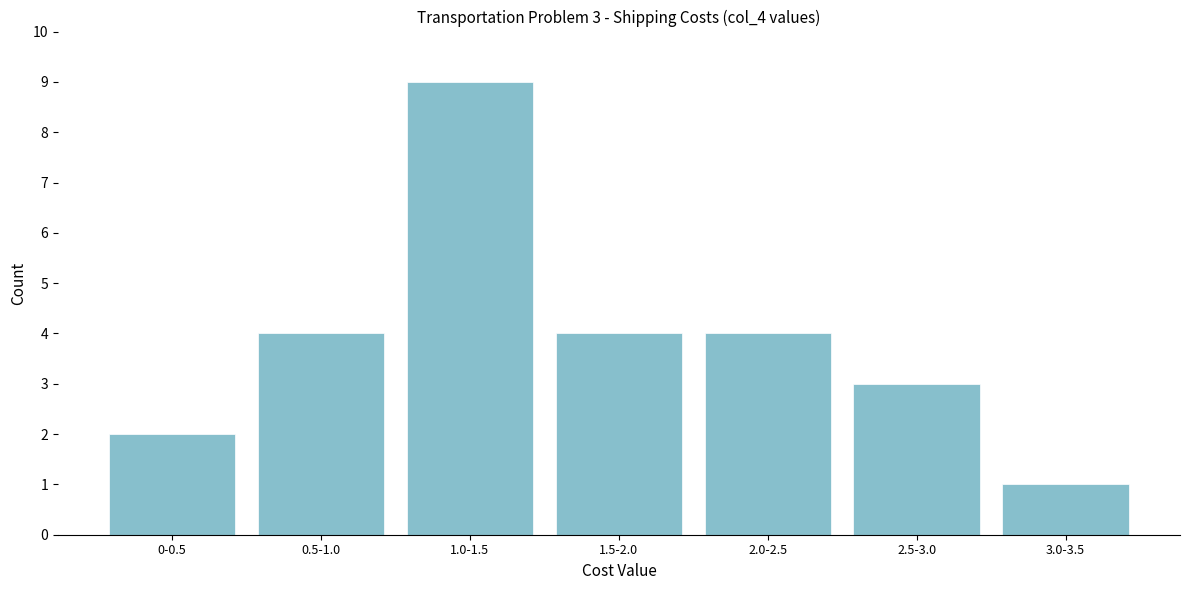

Reading left to right, extract all data points from this chart.

0-0.5=2	0.5-1.0=4	1.0-1.5=9	1.5-2.0=4	2.0-2.5=4	2.5-3.0=3	3.0-3.5=1